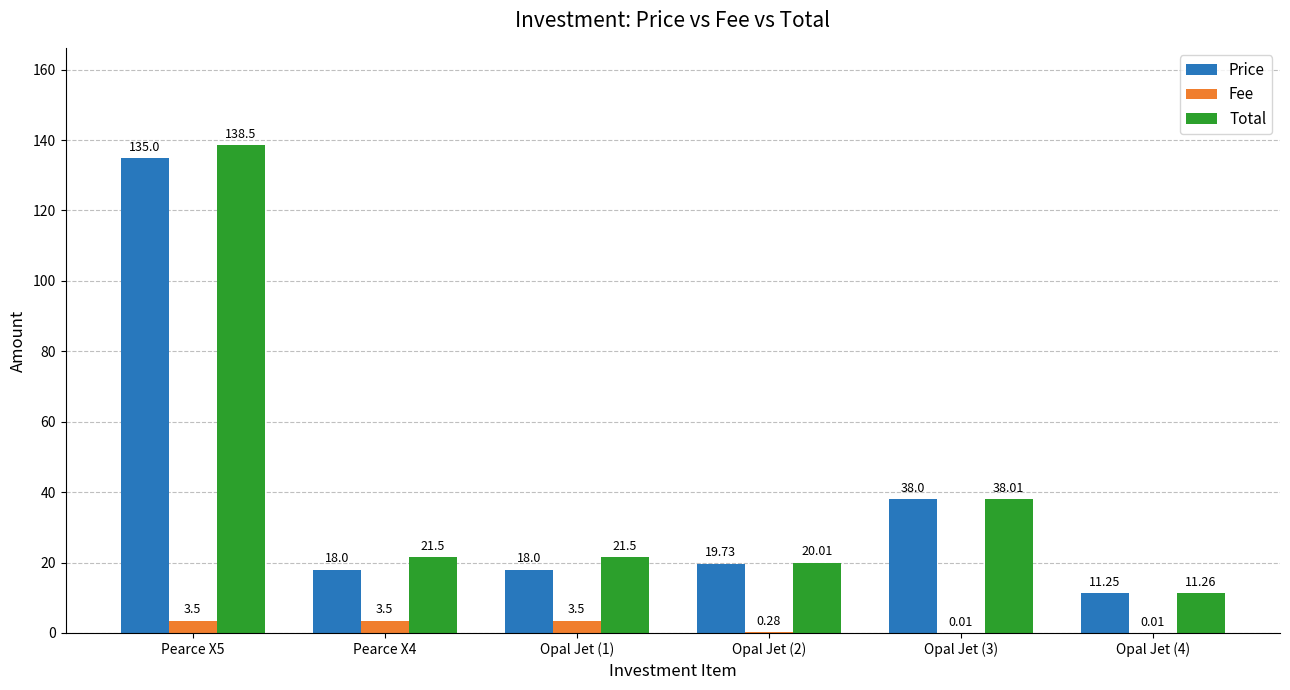

What is the total value across all series at Opal Jet (2)?

40.0